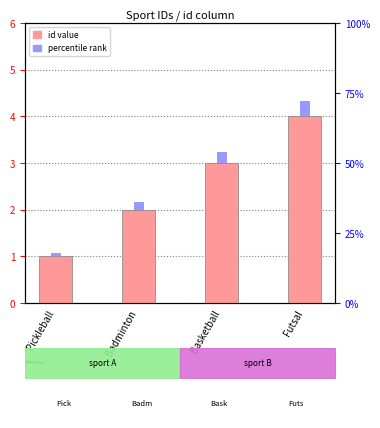

How many values exceed 3?

1